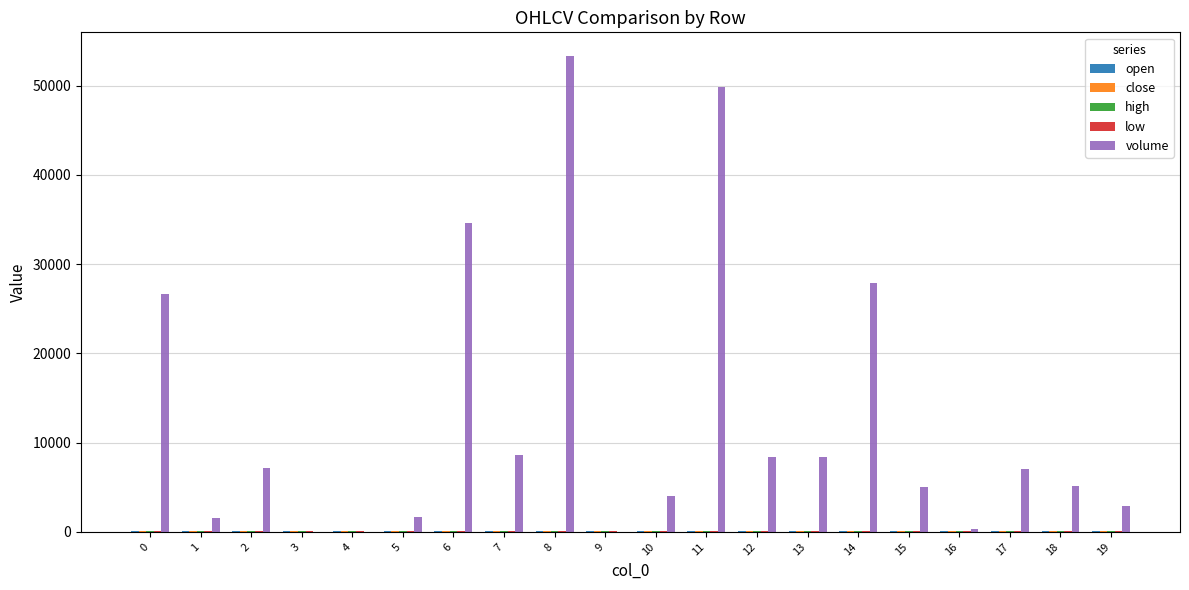

Which series has the largest total across all categories?

volume